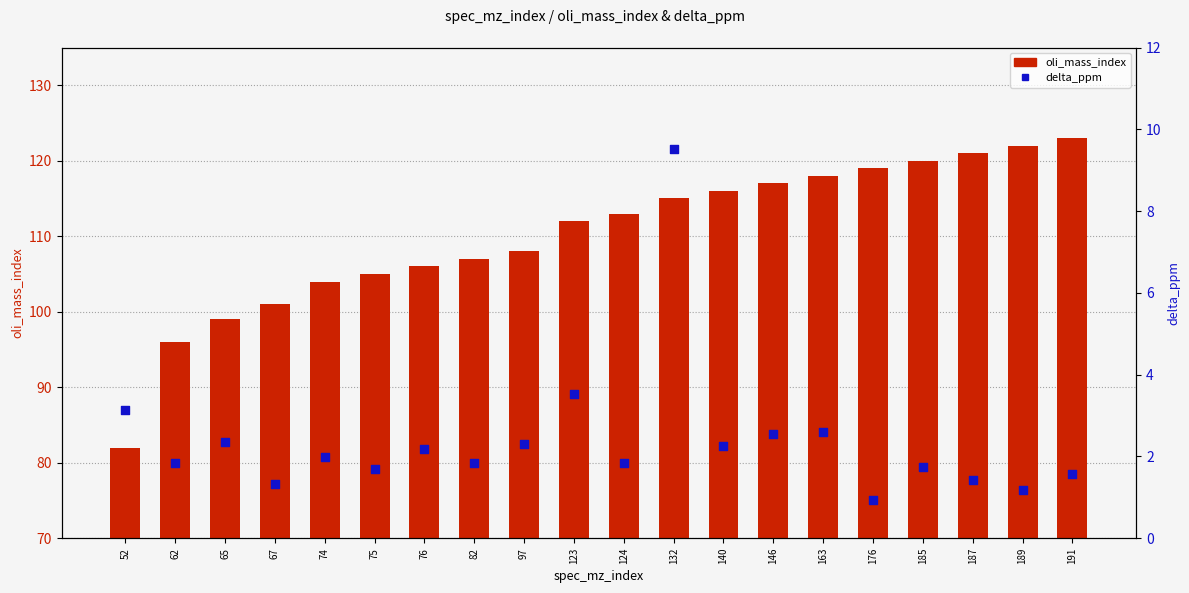

At which category is the sum across all series the highest?

191